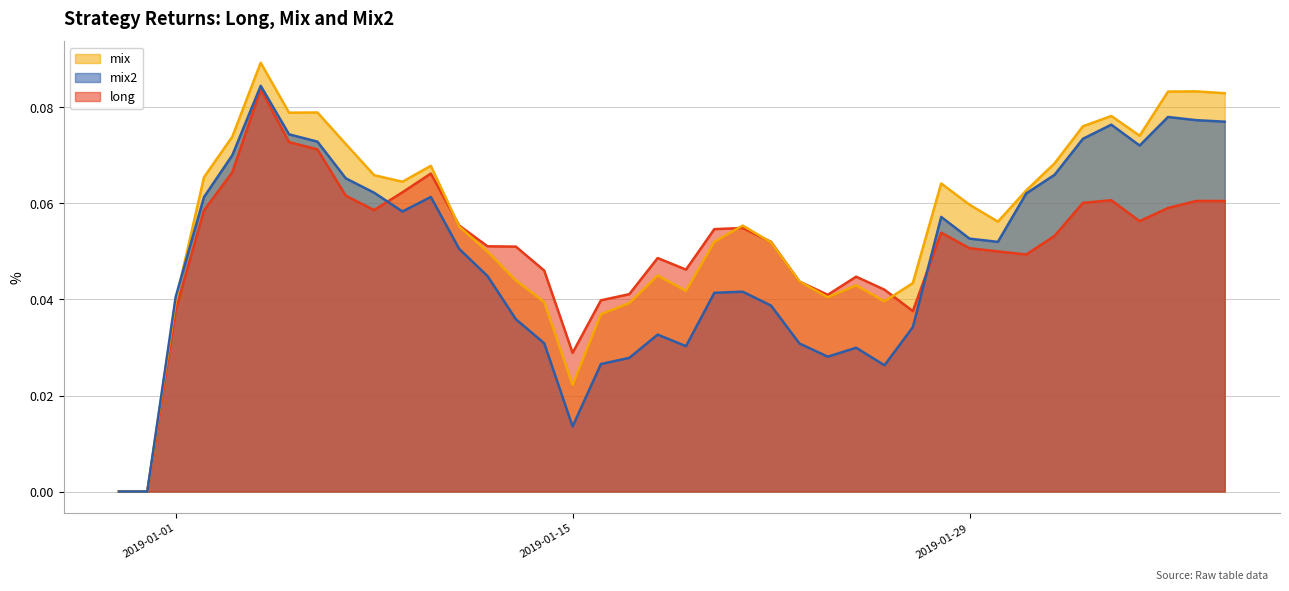

What is the difference between the maximum and minimum values in the mix2 series?

0.1